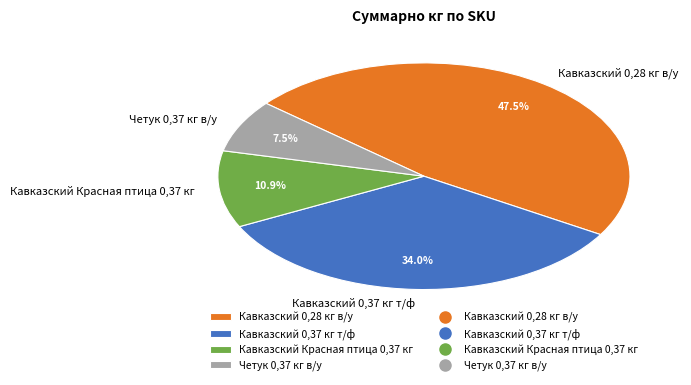

To the nearest percent, what is the difference between the largest and smallest slice percentages?

40%